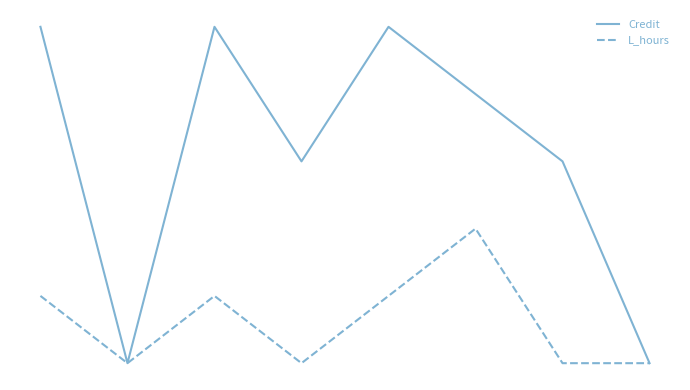

Does the chart have visible grid lines?

No